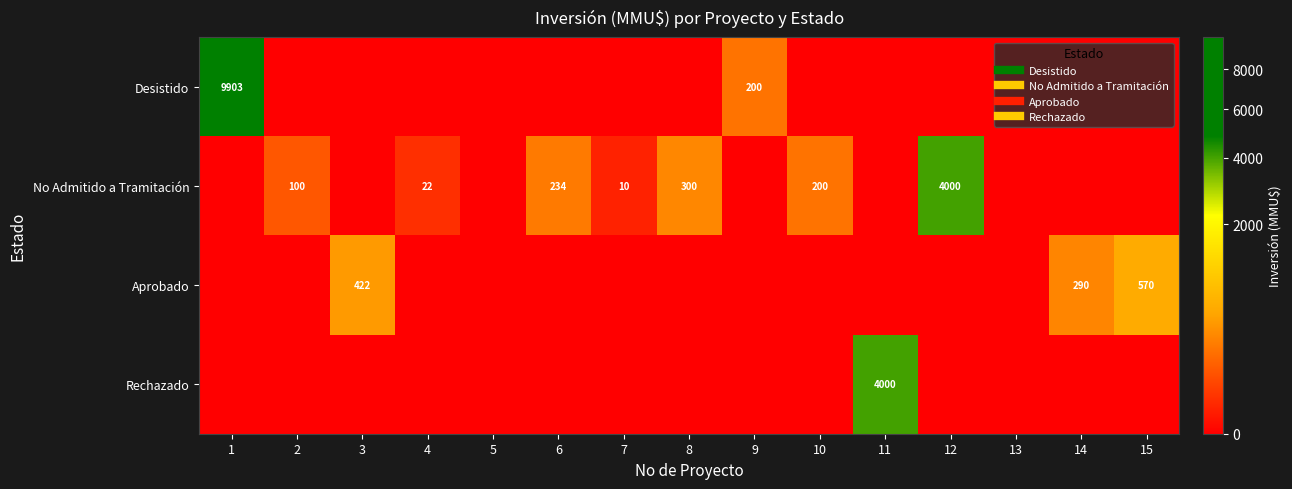

What is the difference between the highest and lowest values at 6?

234